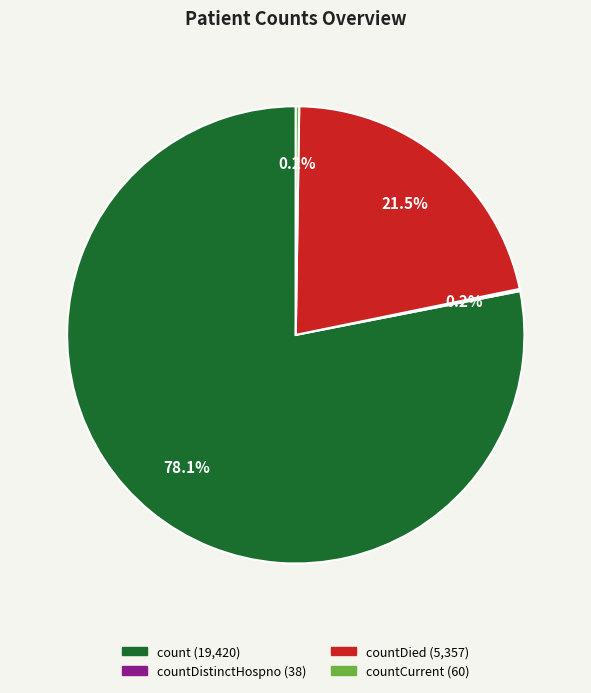

Is there any slice that represents more than half of the pie?

Yes